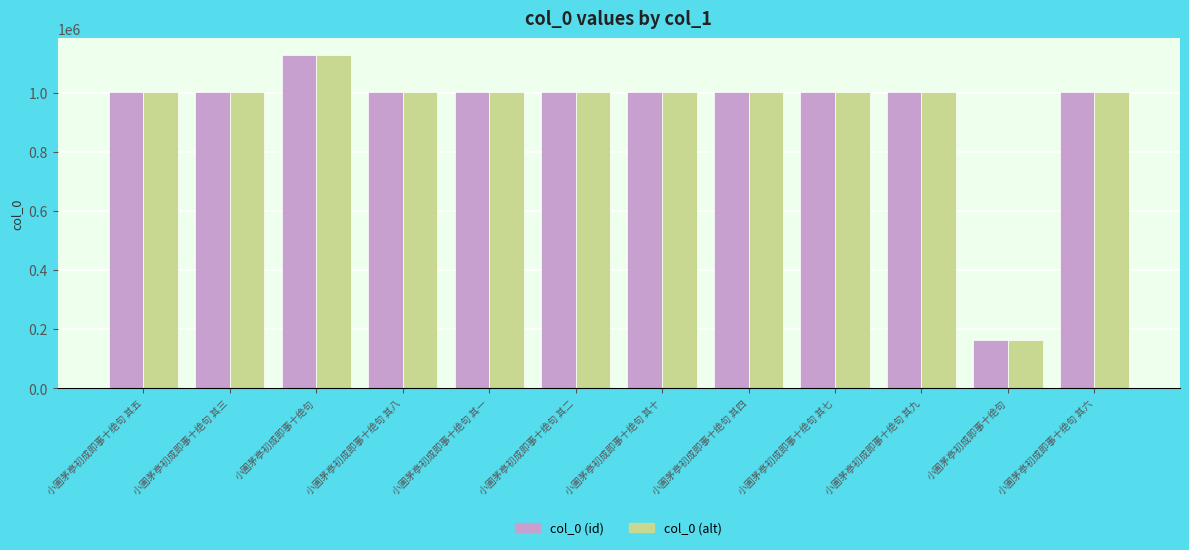

What is the difference between the second highest and minimum values in the col_0 (id) series?

839457